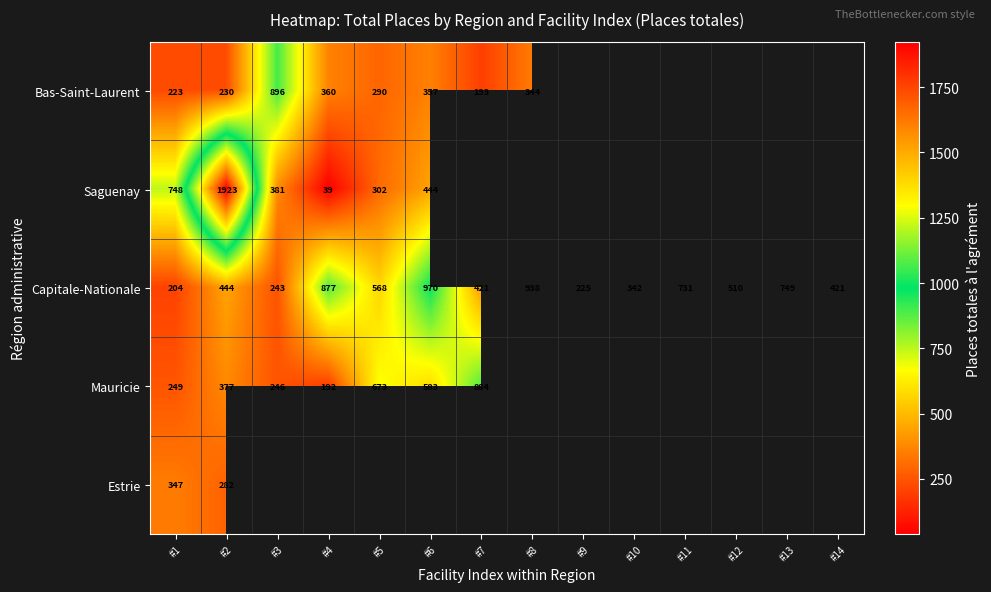

What is the total value across all series at #1?

1771